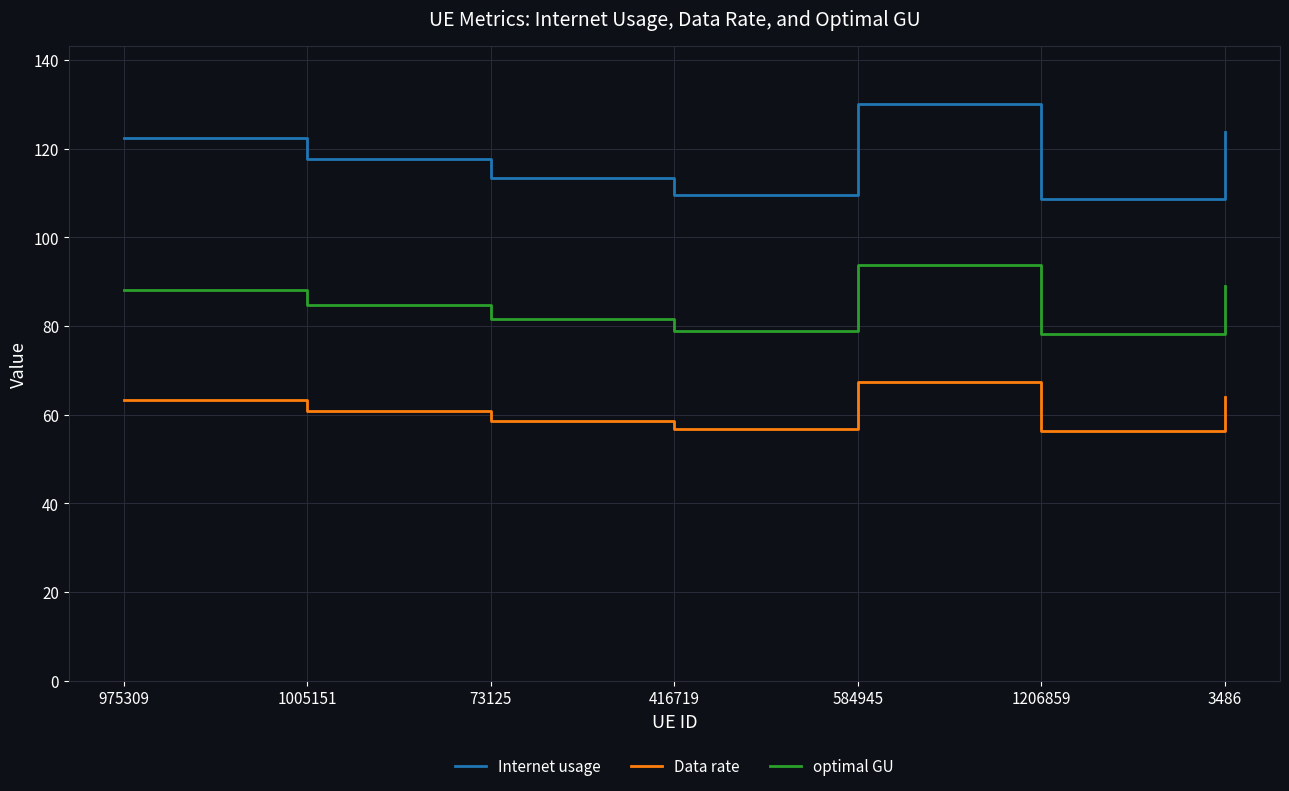

At how many categories does at least one series exceed 96?

7